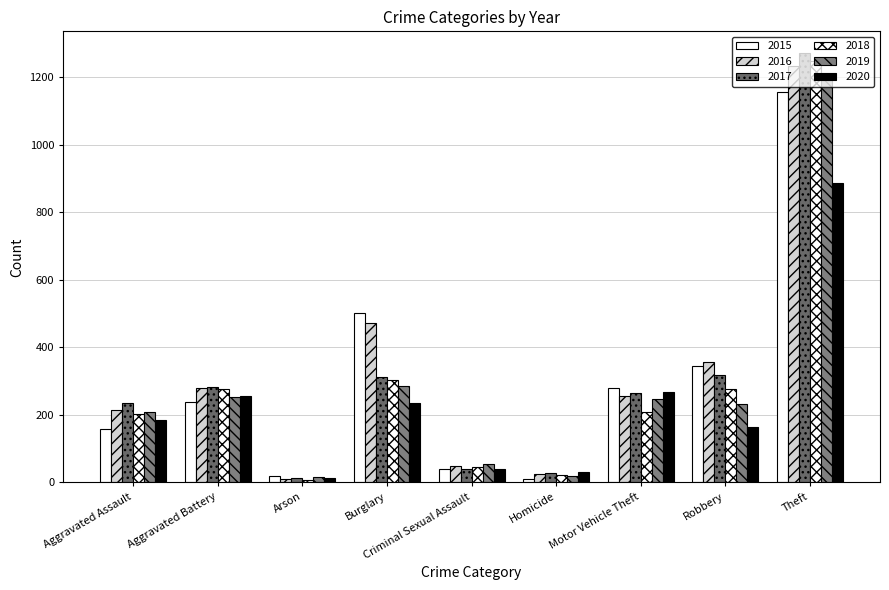

Is the value of 2017 at Arson greater than the value of 2020 at Theft?

No